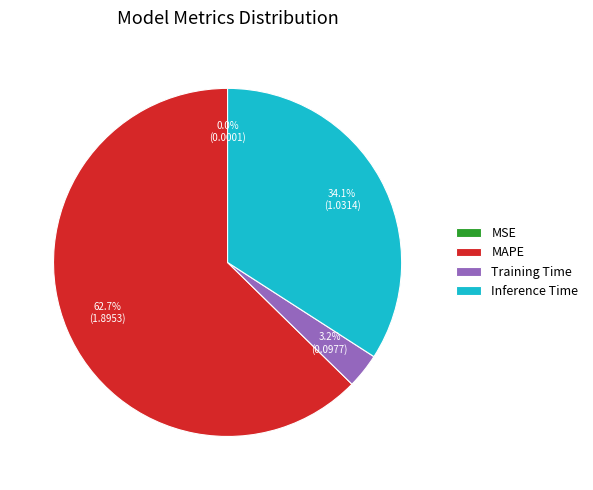

Combined, what portion of the pie is Training Time and Inference Time?

37.3%